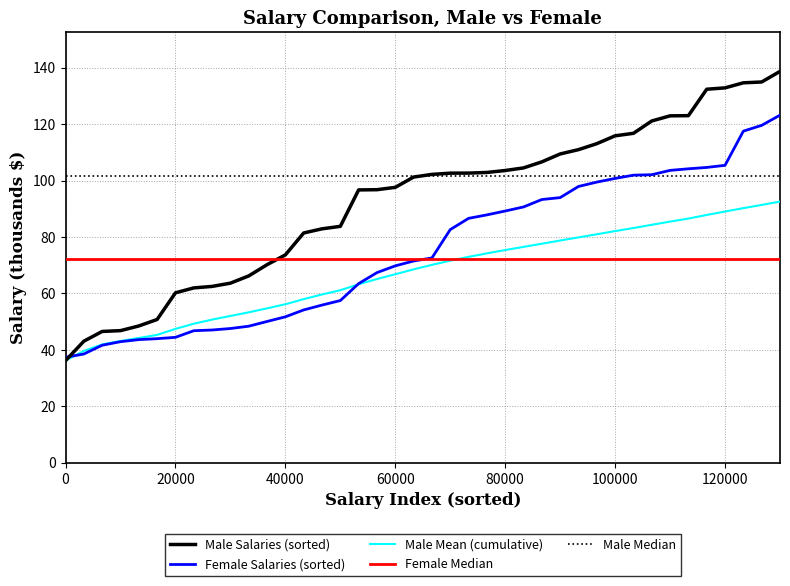

At how many categories does at least one series exceed 119?

8